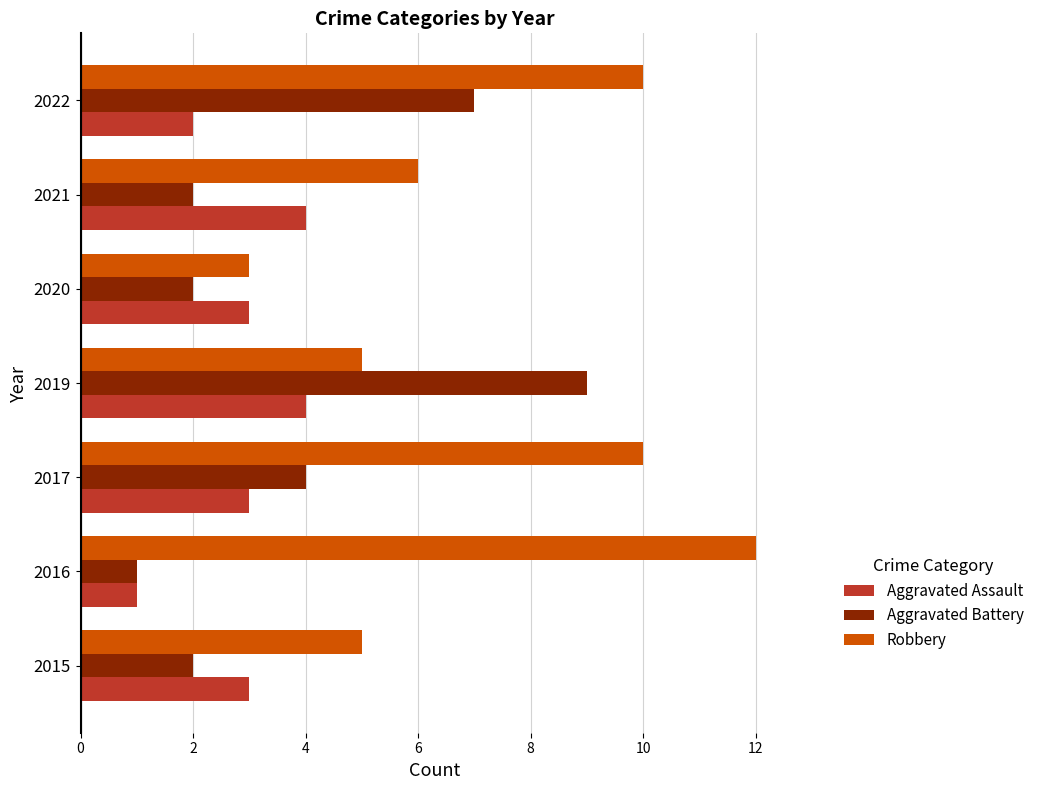

What is the highest value of the Aggravated Assault series?

4